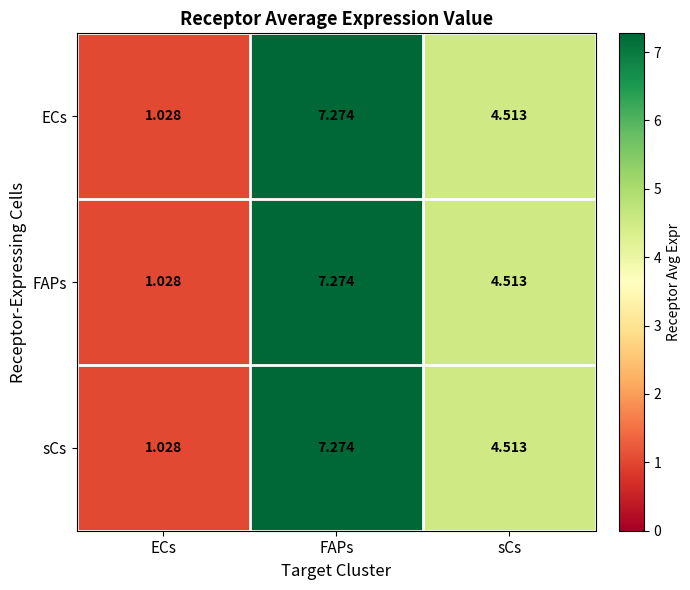

At which label is ECs closest to 4?

sCs